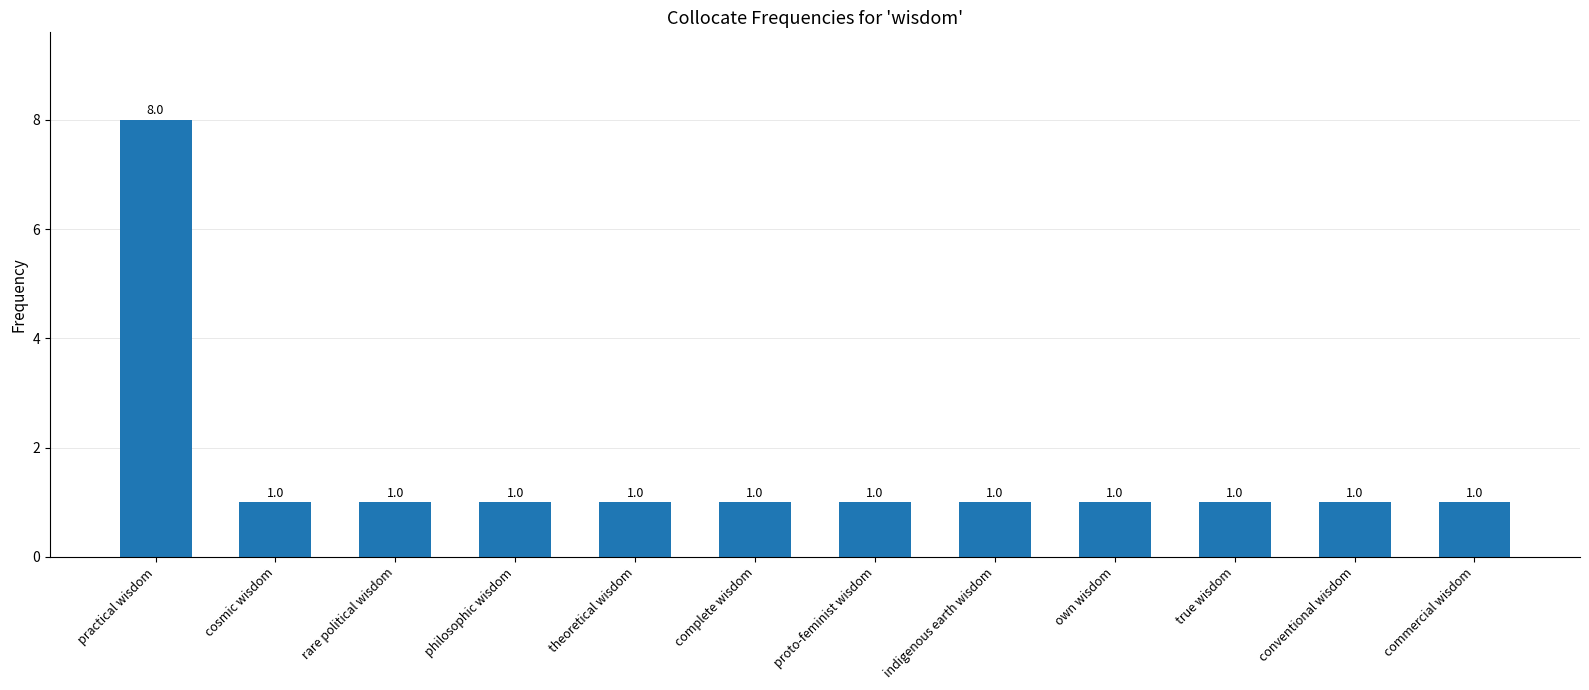

What position from the right is proto-feminist wisdom?

6